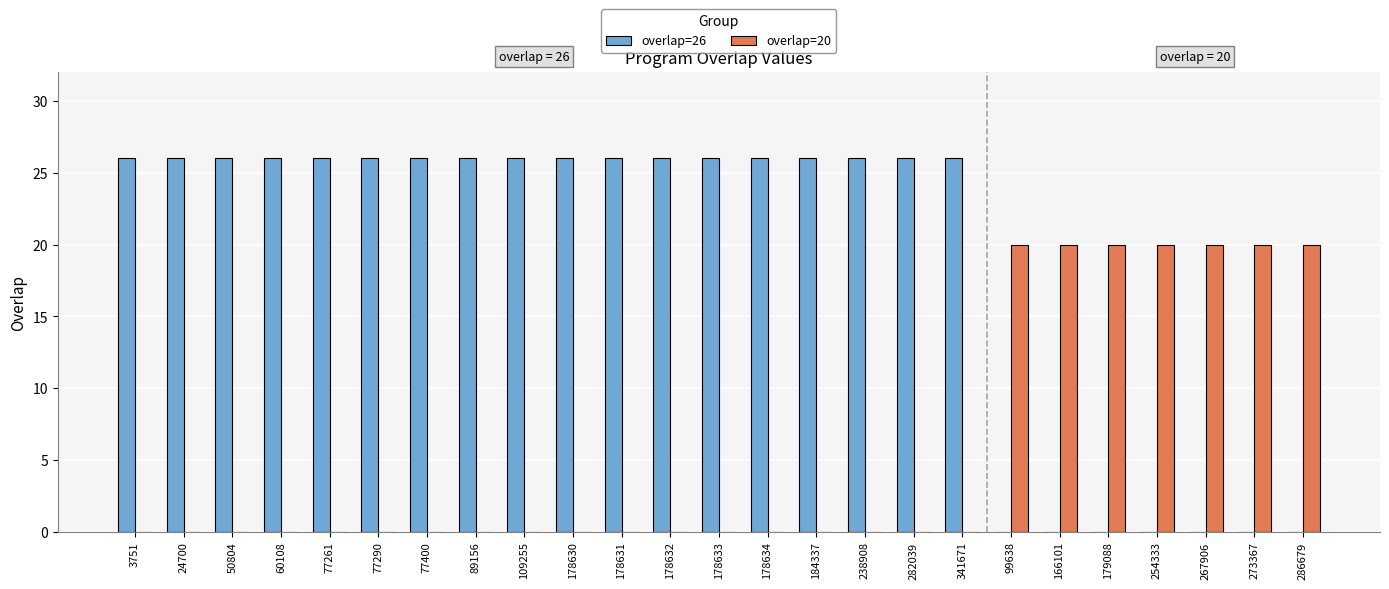

The value of overlap=26 at 77261 is 6. True or false?

False